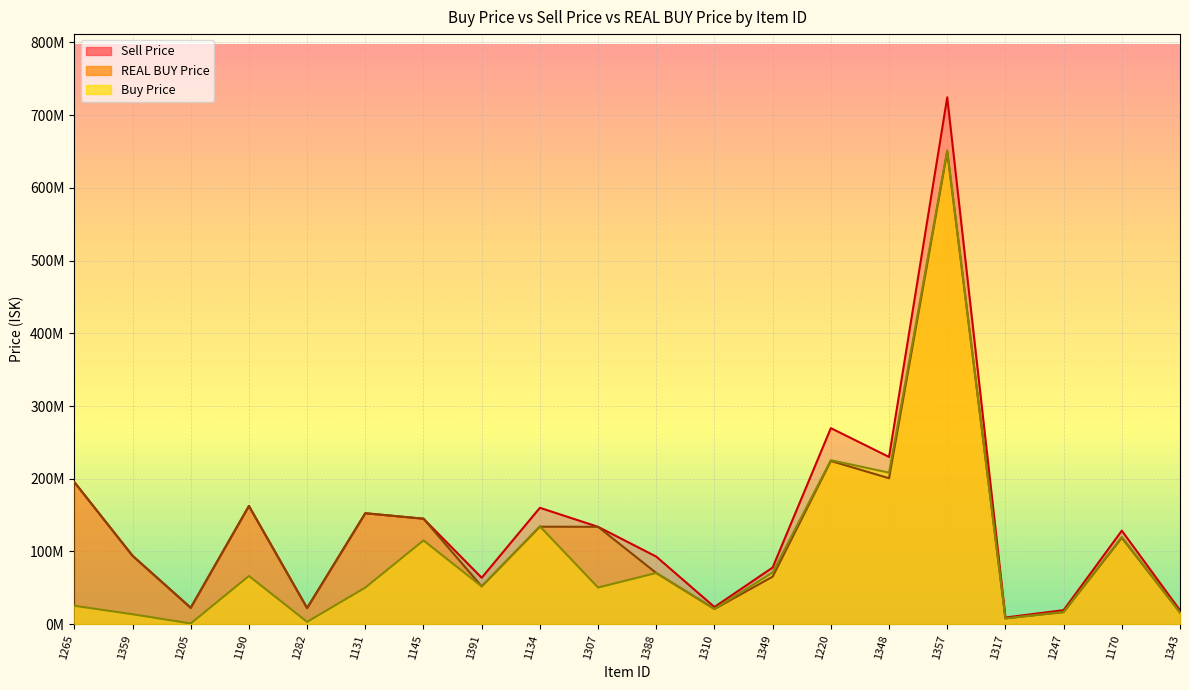

How many lines are shown in the chart?

3